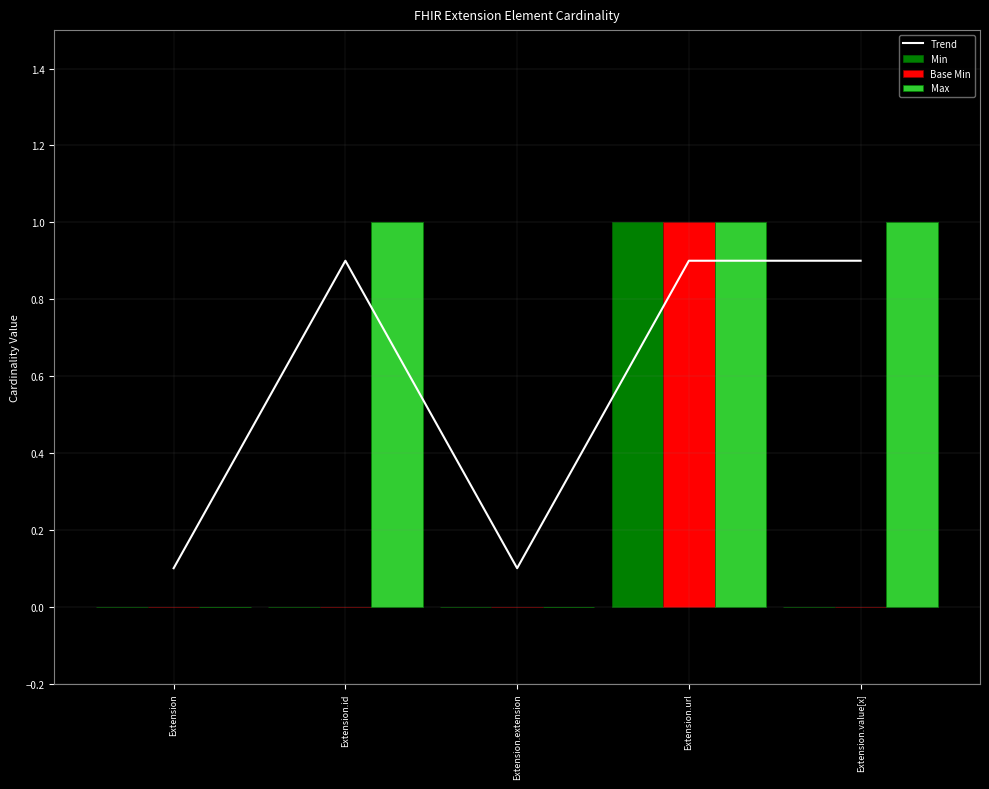

Which series changed the most between Extension and Extension.value[x]?

Max